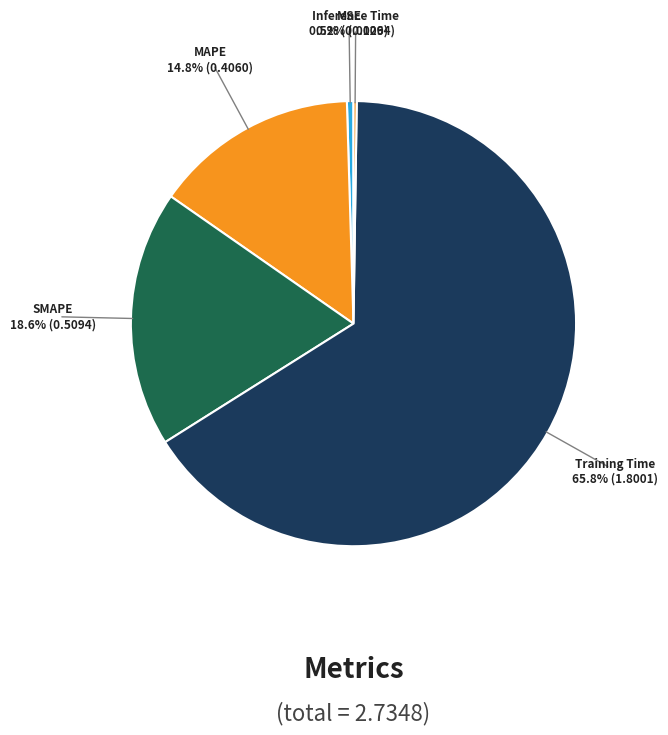

What percentage is the MAPE slice, to the nearest percent?

15%